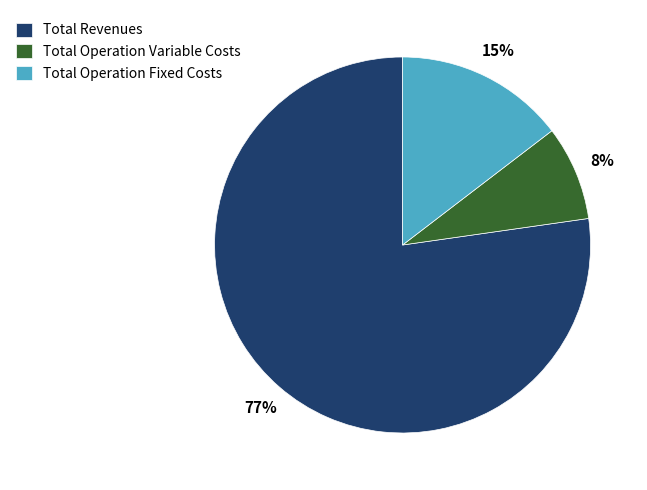

How many segments does this pie chart have?

3